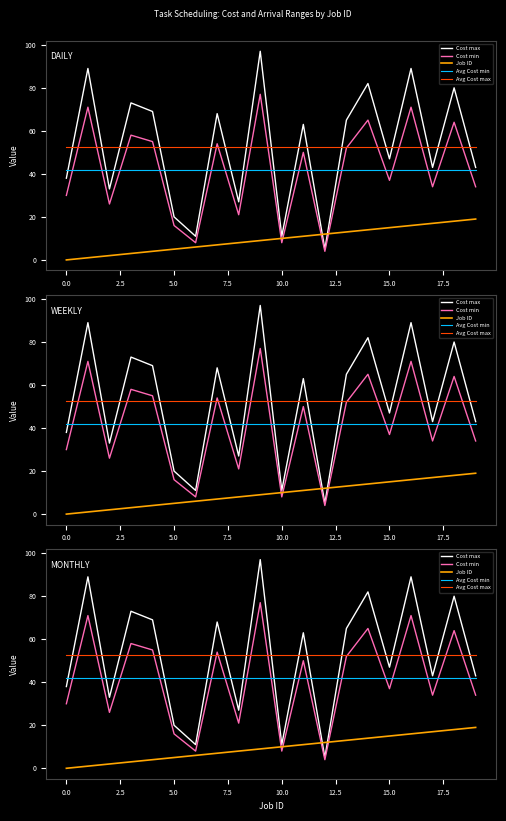

How many lines are shown in the chart?

5